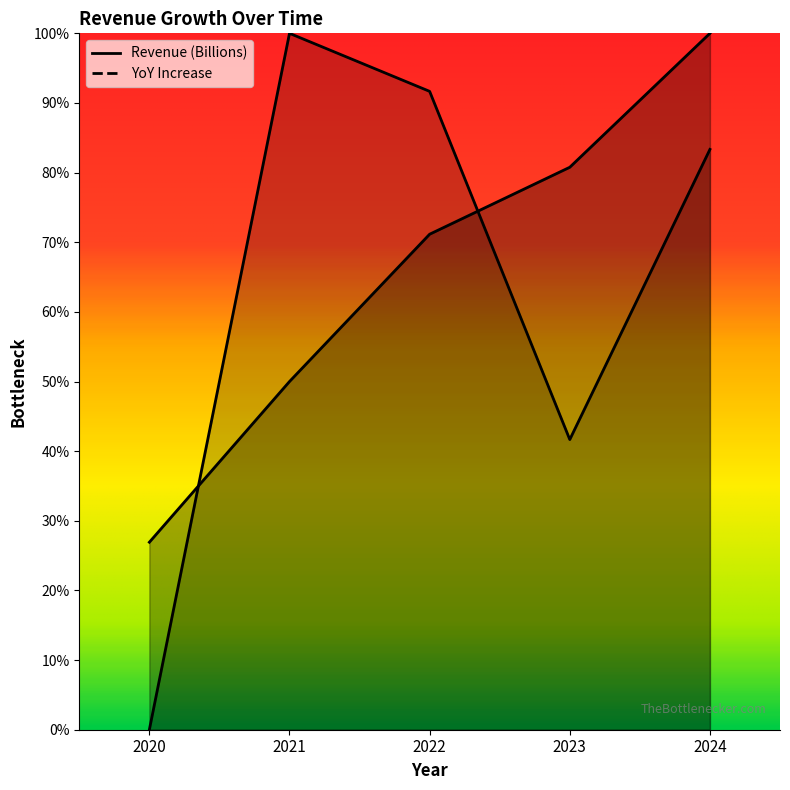

After their last crossing, which series has the higher values: yoy_increase or Revenue (Billions)?

Revenue (Billions)